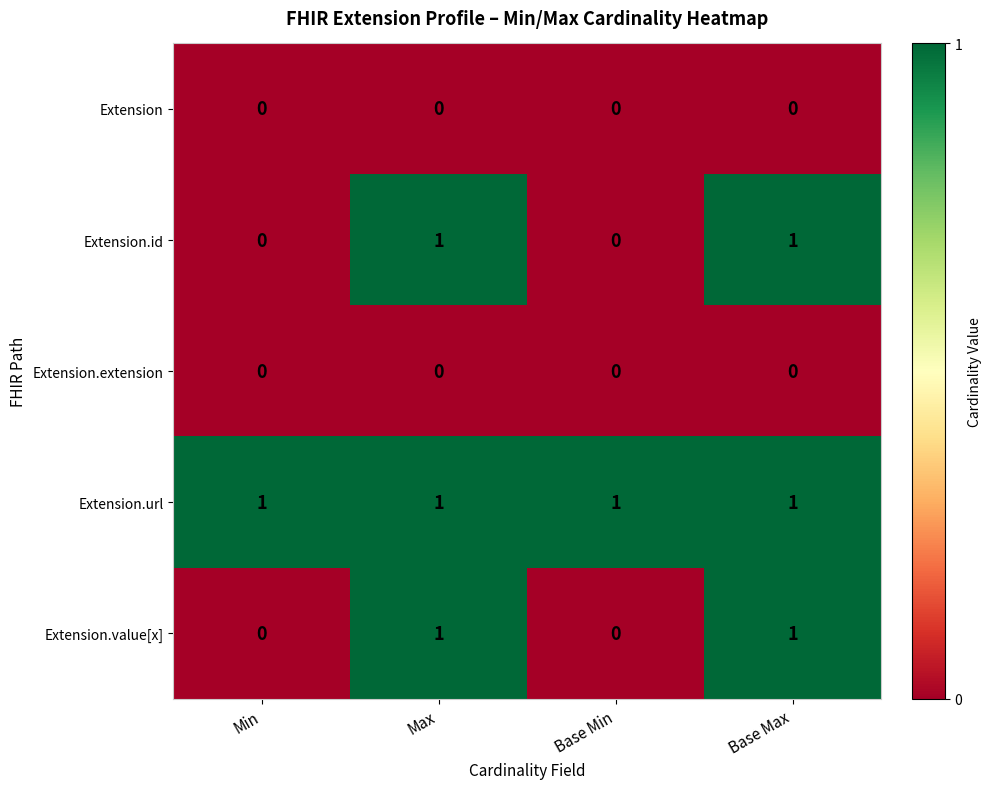

True or false: Extension has a value of 0 at Min.

True